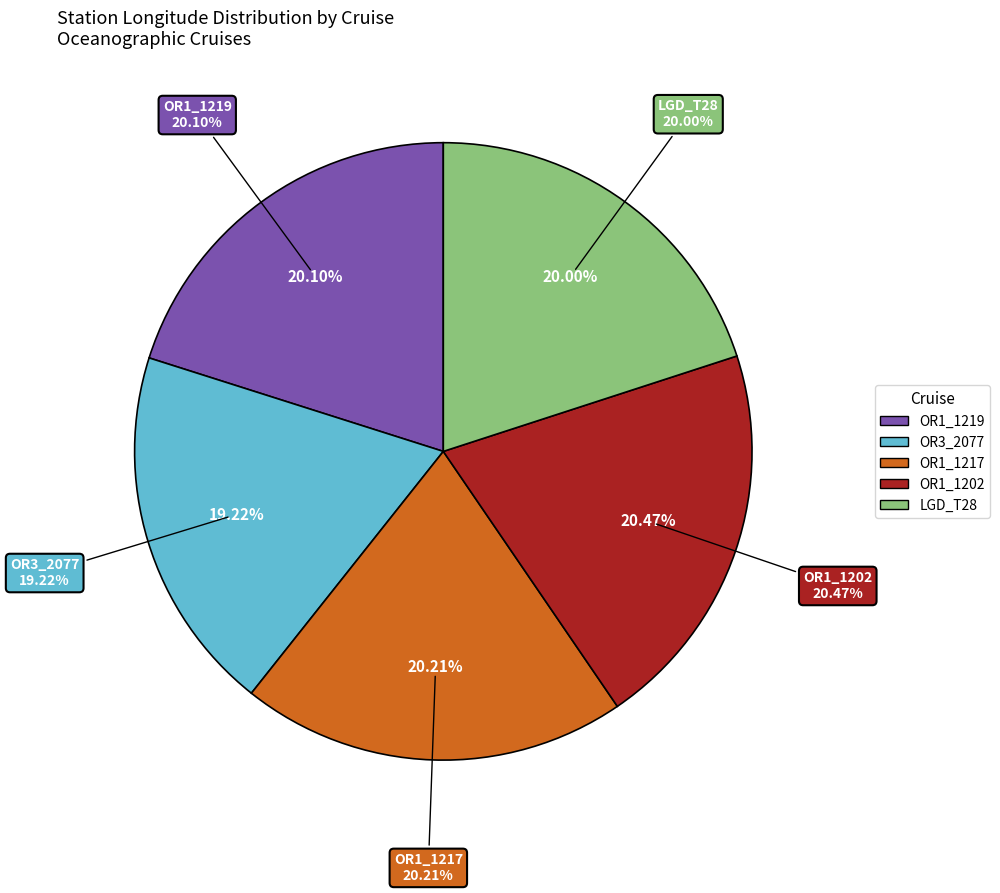

To the nearest percent, what portion does OR1_1217 represent?

20%